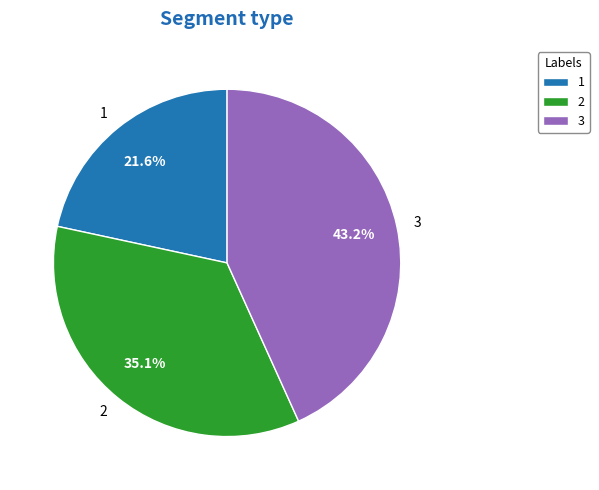

How many slices are in this pie chart?

3